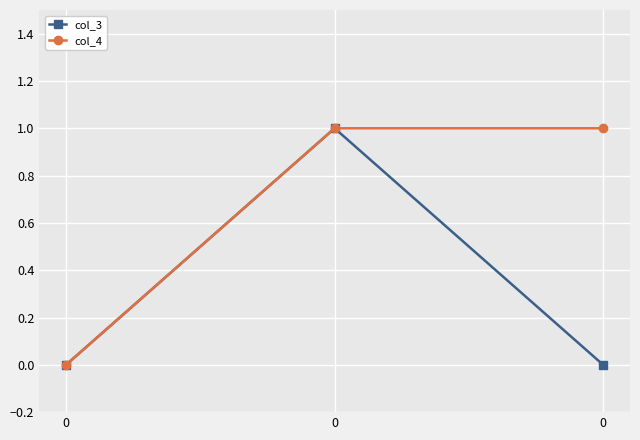

Rank the series by their average value, from lowest to highest.

col_3, col_4